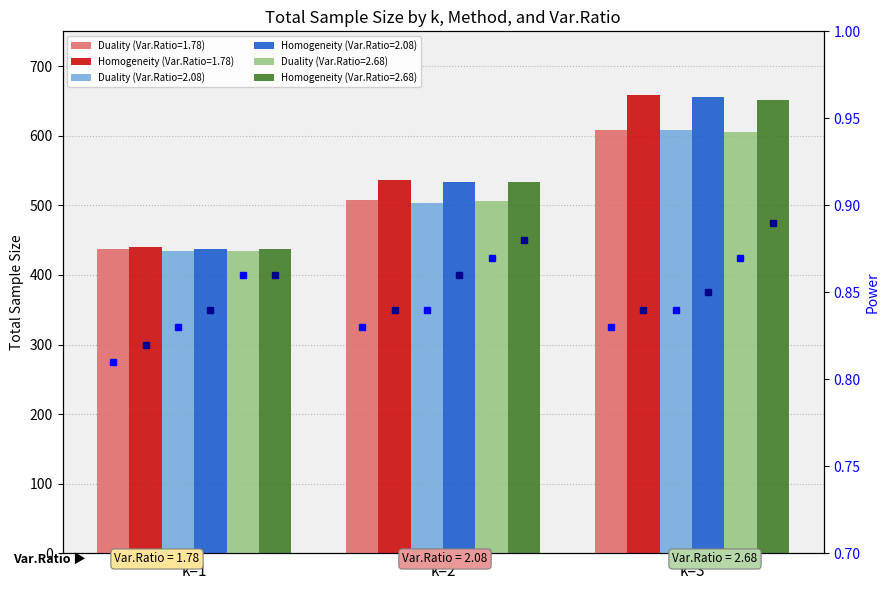

What is the spread (max minus min) of values at k=3?

53